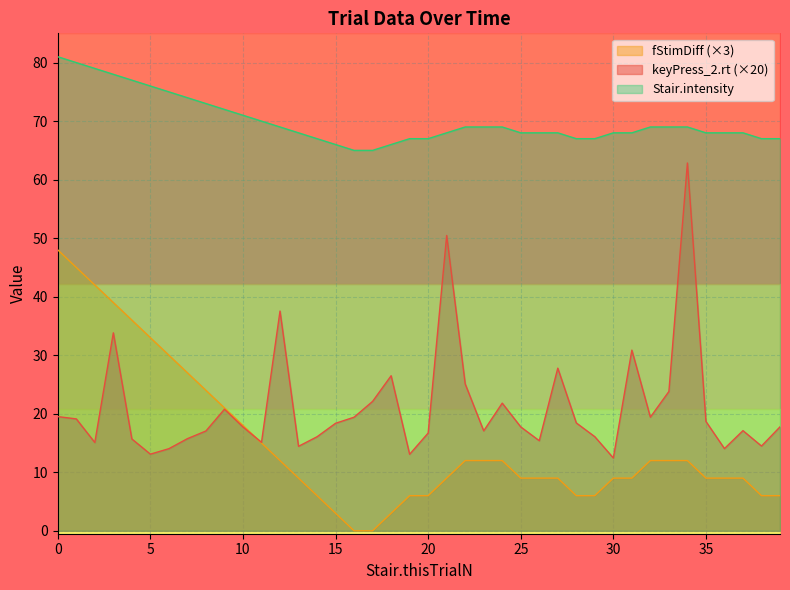

What is the highest value of the keyPress_2.rt (×20) series?

62.8